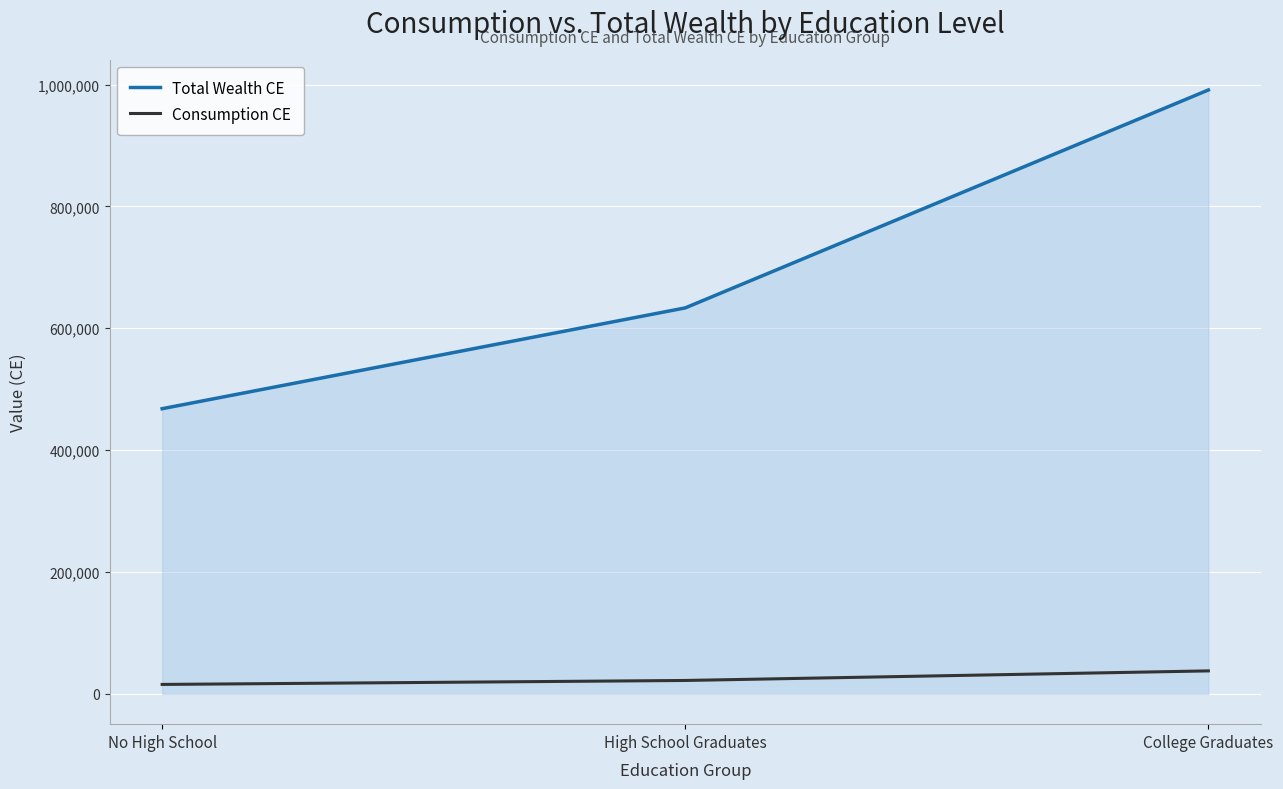

What is the average value of the Consumption CE series?

25221.1